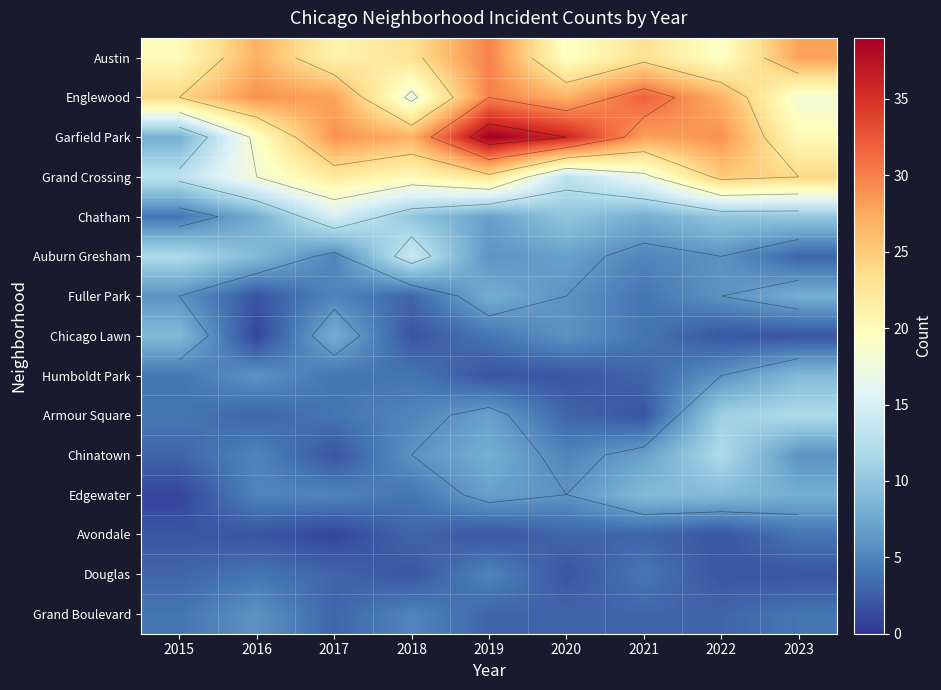

At which label does Chinatown reach its minimum?

2017